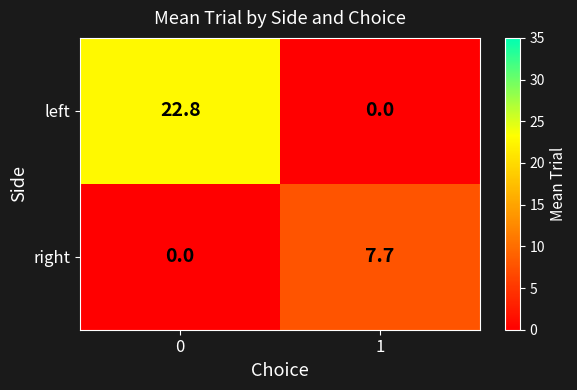

Which series changed the most between 0 and 1?

left